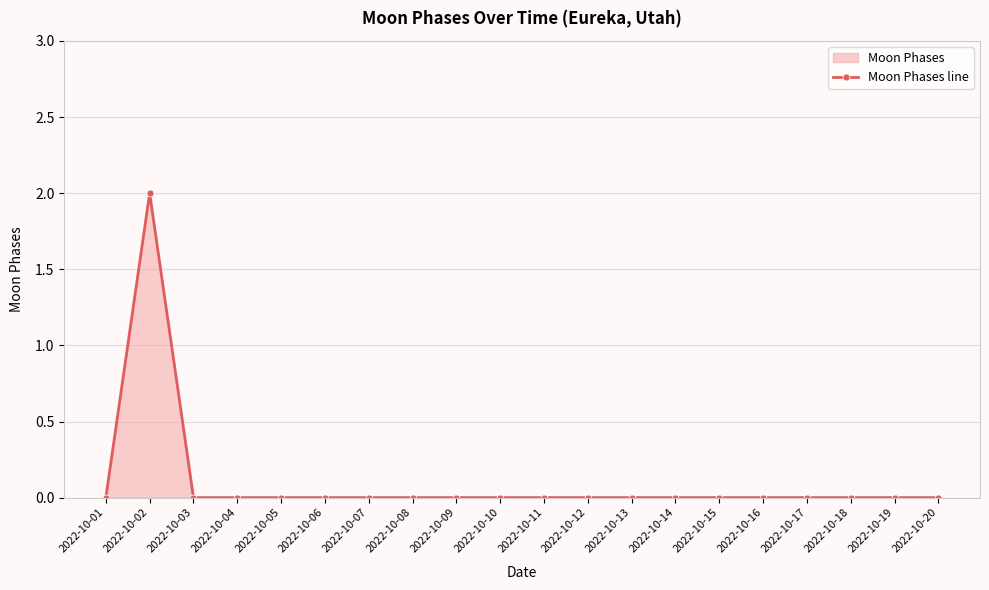

Reading left to right, transcribe all the data shown in this chart.

2022-10-01=0	2022-10-02=2	2022-10-03=0	2022-10-04=0	2022-10-05=0	2022-10-06=0	2022-10-07=0	2022-10-08=0	2022-10-09=0	2022-10-10=0	2022-10-11=0	2022-10-12=0	2022-10-13=0	2022-10-14=0	2022-10-15=0	2022-10-16=0	2022-10-17=0	2022-10-18=0	2022-10-19=0	2022-10-20=0